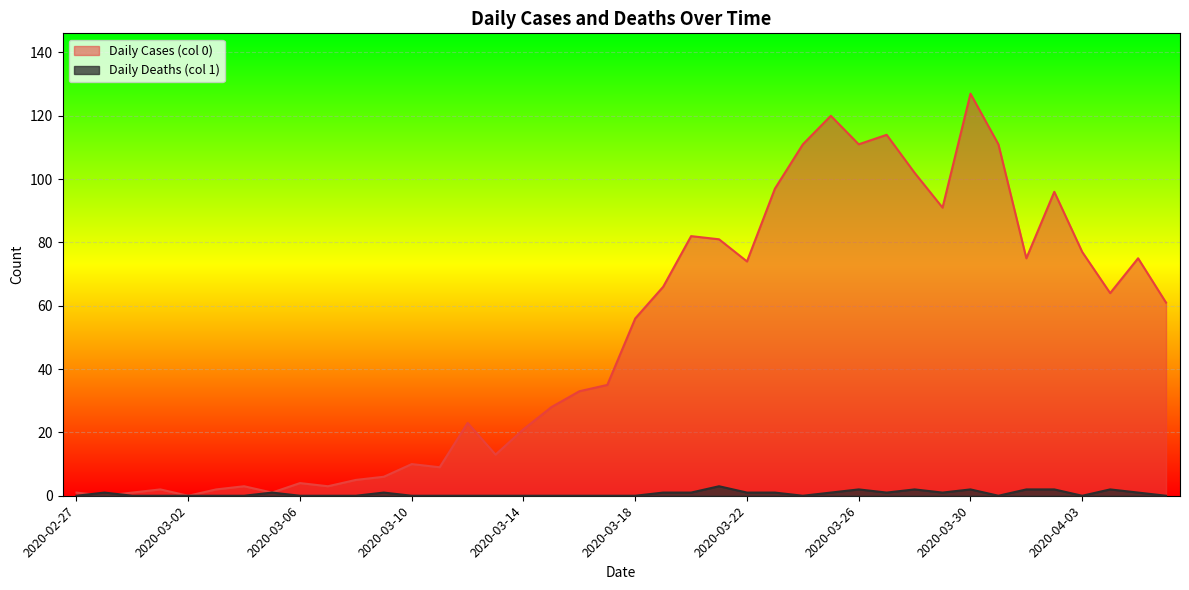

At which label is Daily Cases (col 0) closest to 63?

2020-04-04